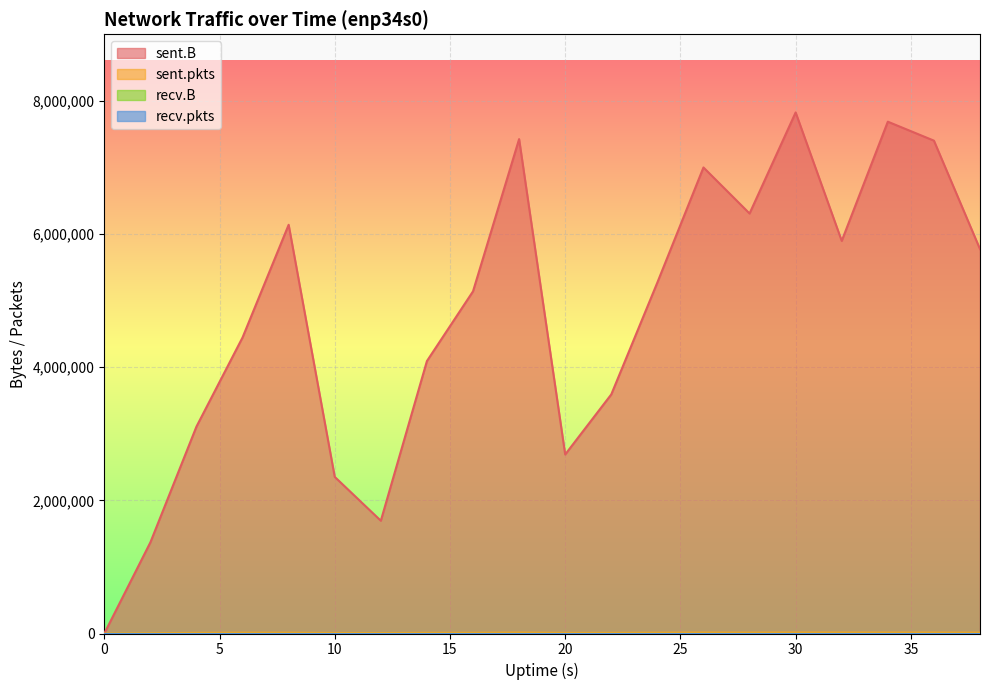

Which series has the widest spread of values?

sent.B